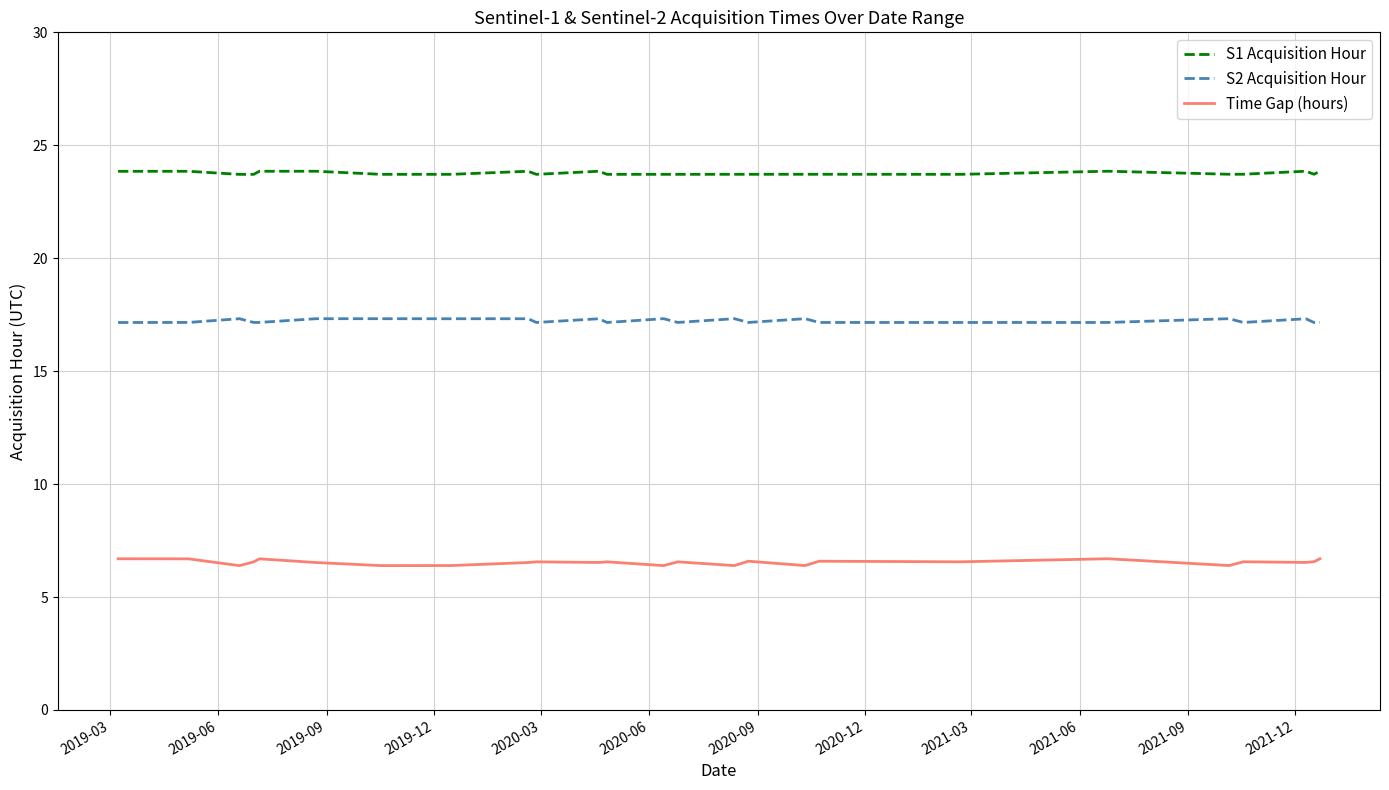

True or false: S2 Acquisition Hour and S1 Acquisition Hour cross at least once.

False